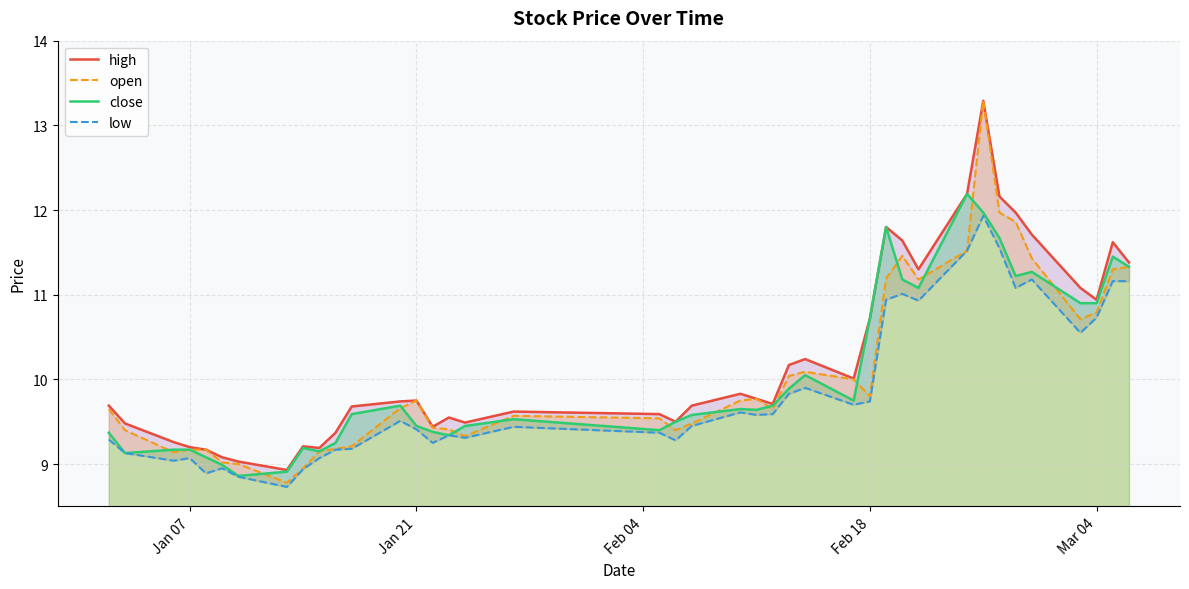

In close, how many points are higher than both neighbors (excluding endpoints)?

9